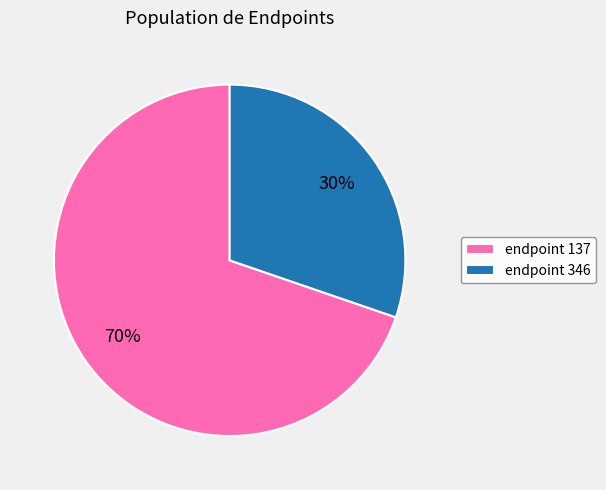

Is it true that endpoint 137 is 57% of the pie?

False